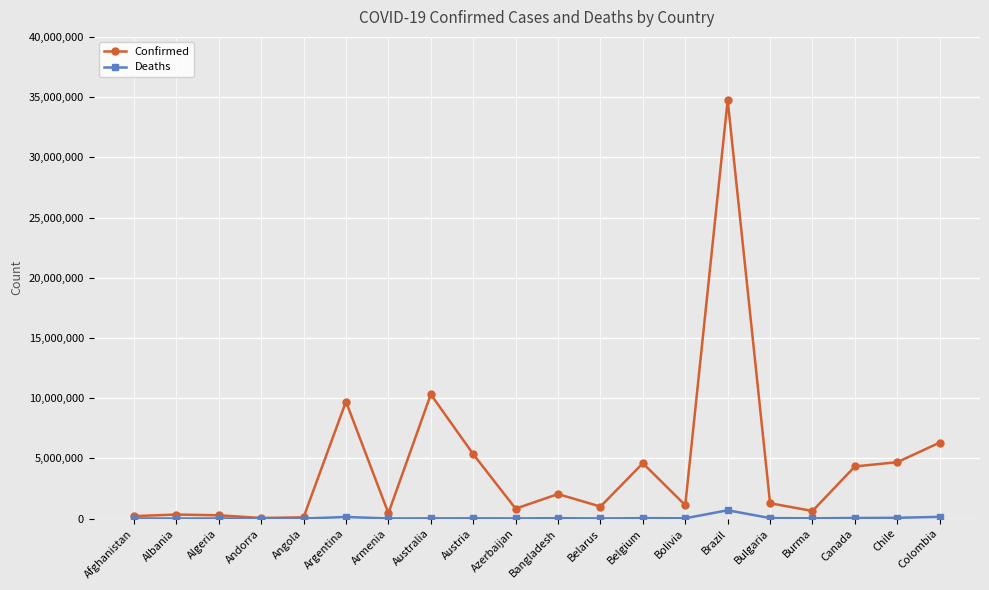

How many distinct data groups are displayed?

2